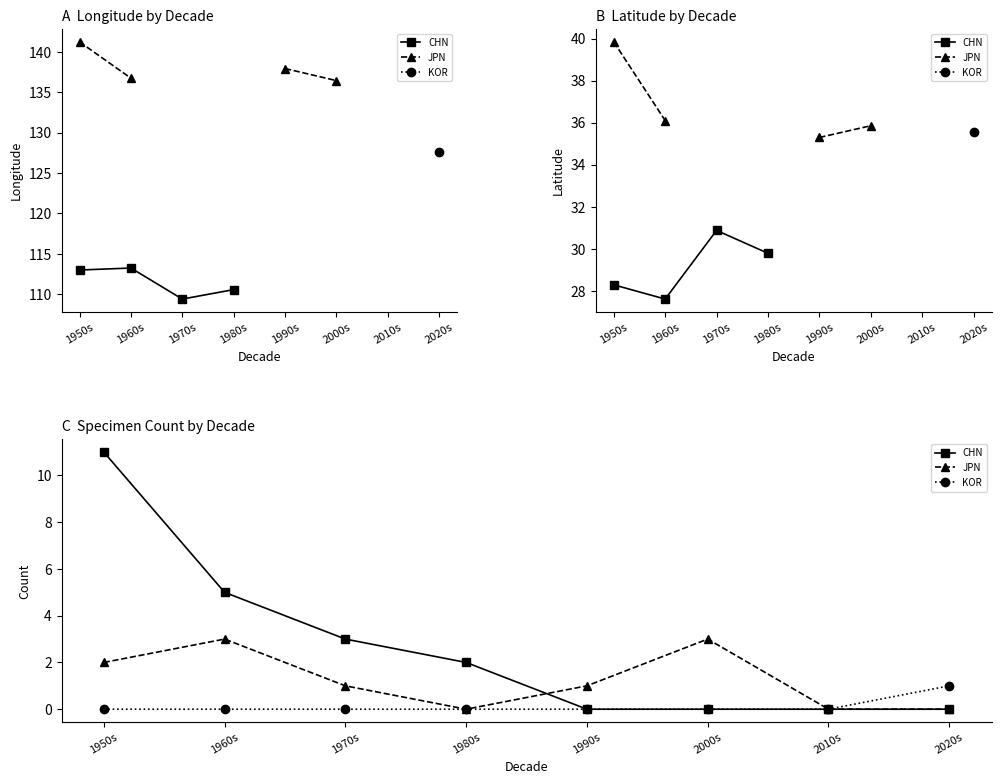

What position from the right is 1950s?

8